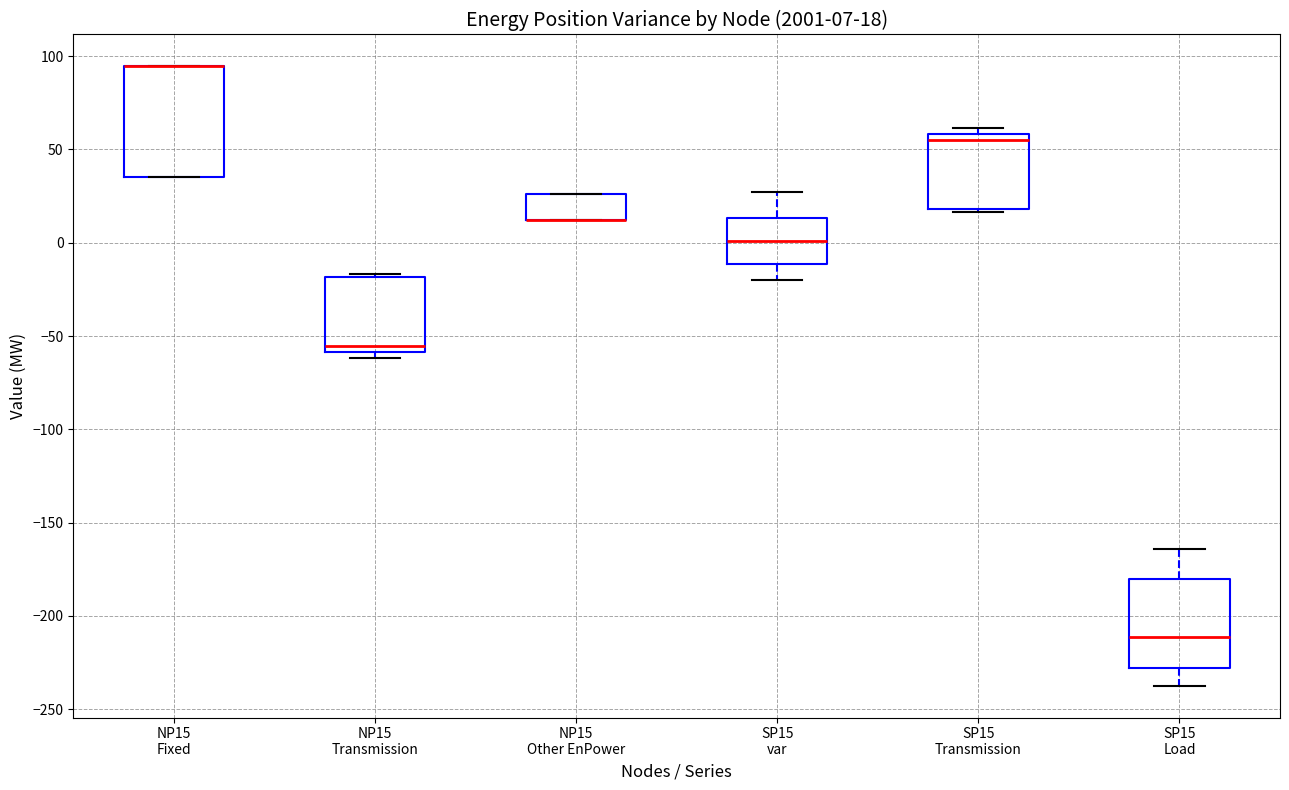

Which box is the tallest, from its lower edge to its upper edge?

NP15 Fixed